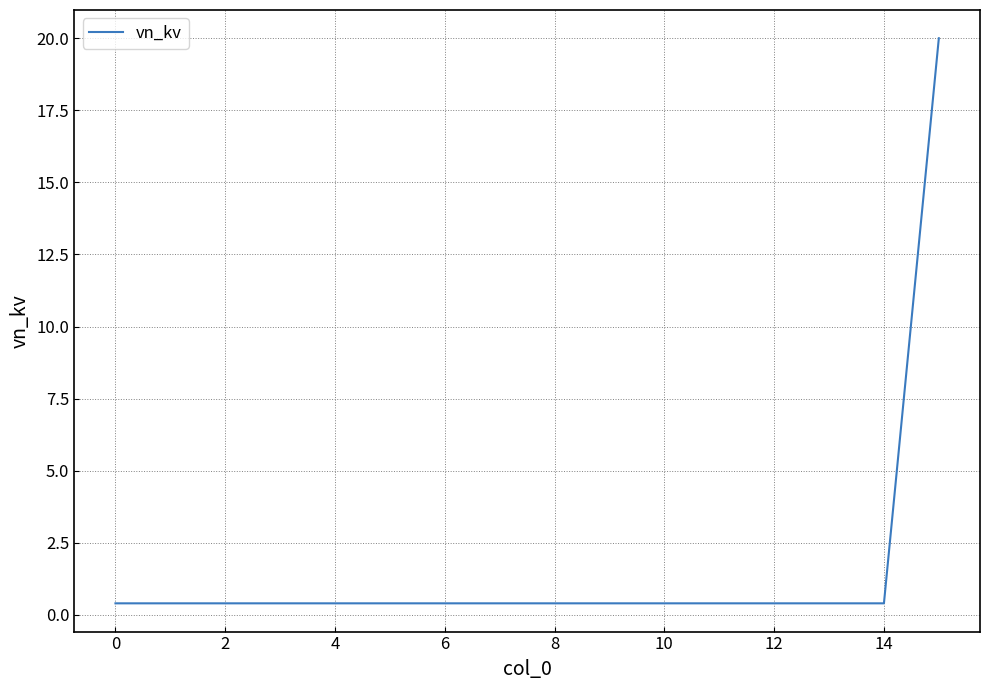

What is the minimum value shown in the chart?

0.4